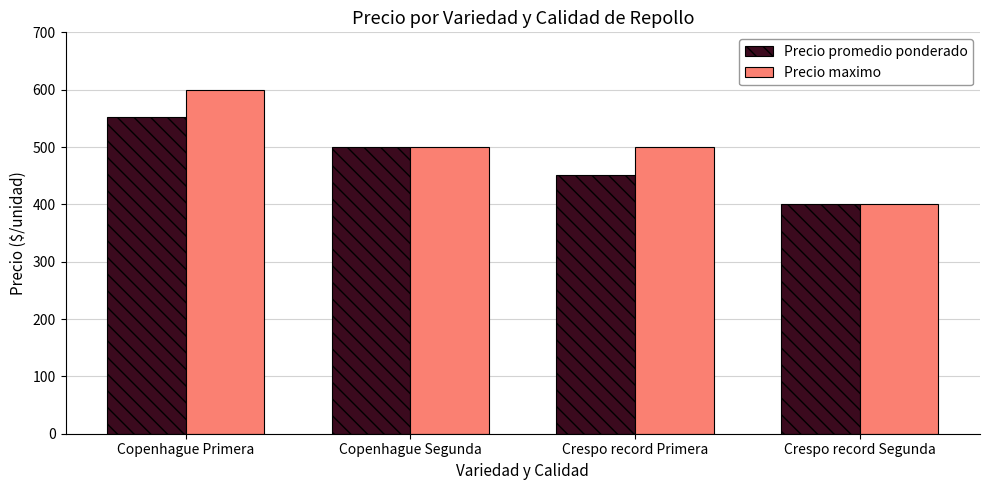

What position from the right is Crespo record Primera?

2